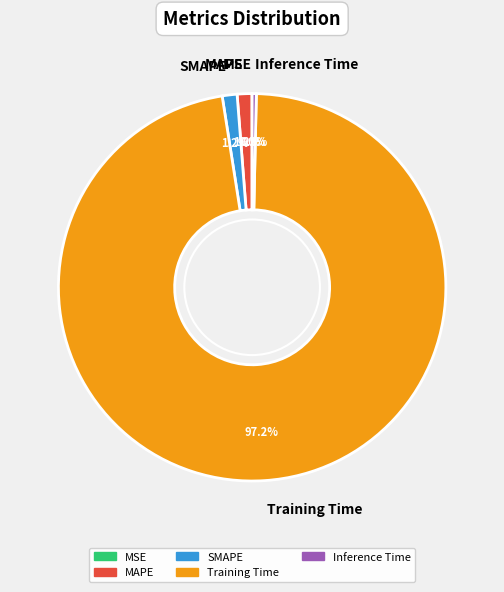

True or false: MAPE accounts for 11% of the total.

False